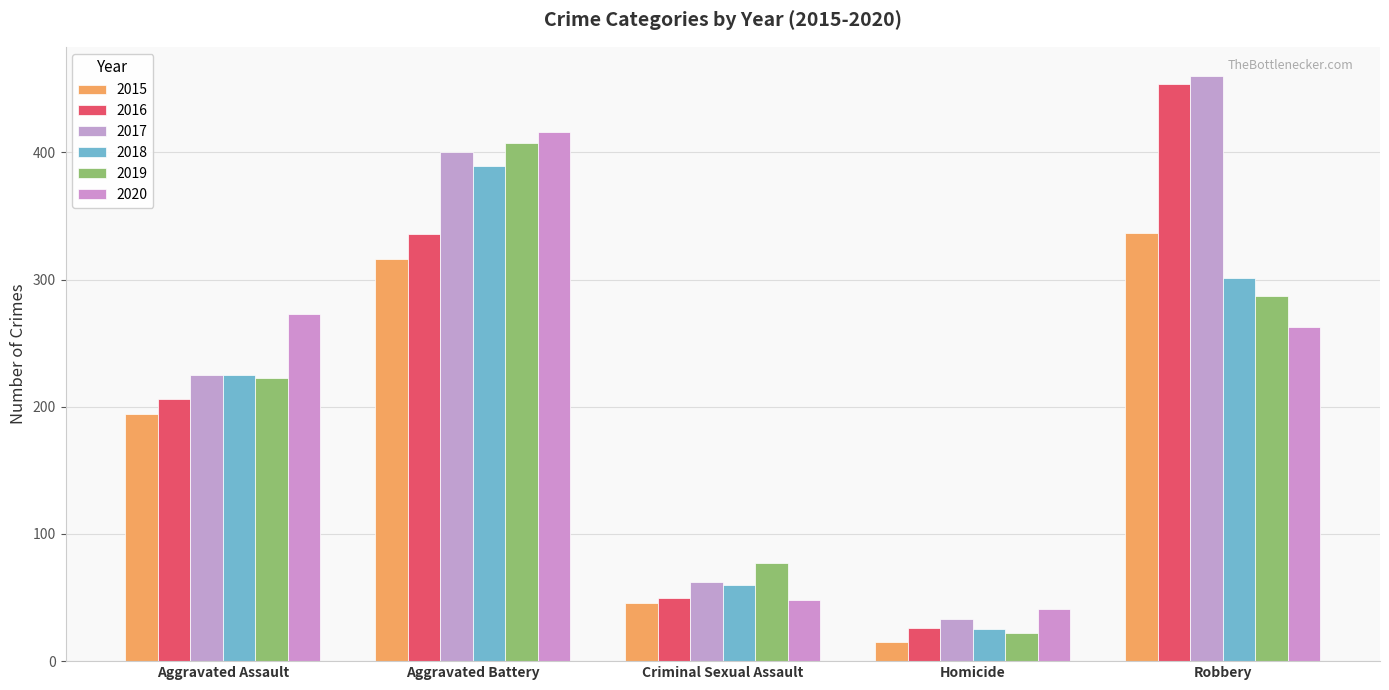

Which category has the lowest value across all series?

Homicide